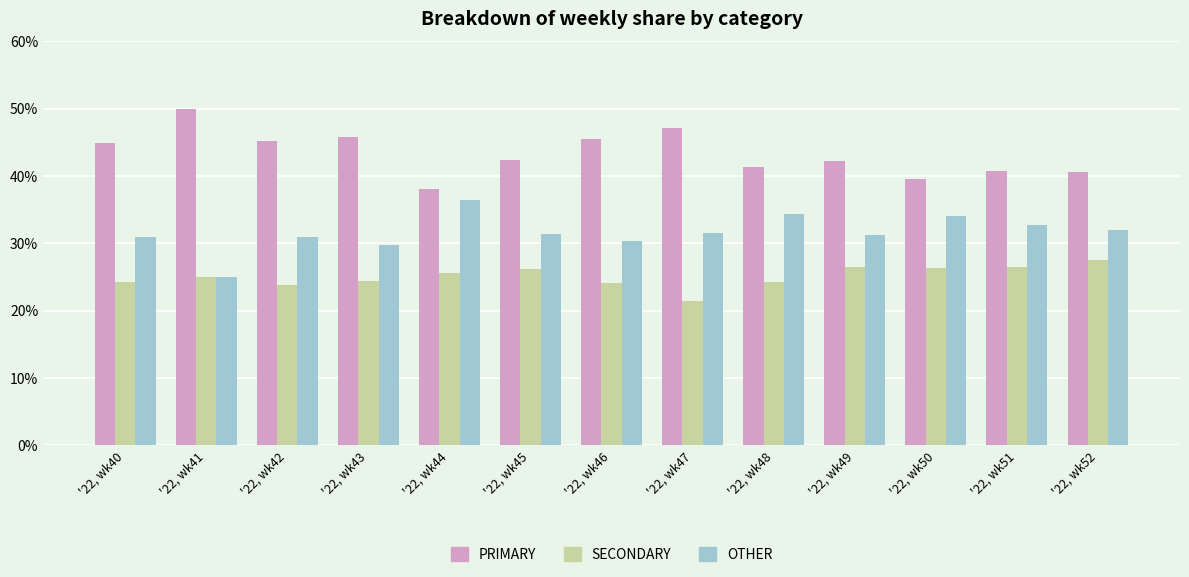

What is the value of the PRIMARY bar at the 5th from the left?

38.0